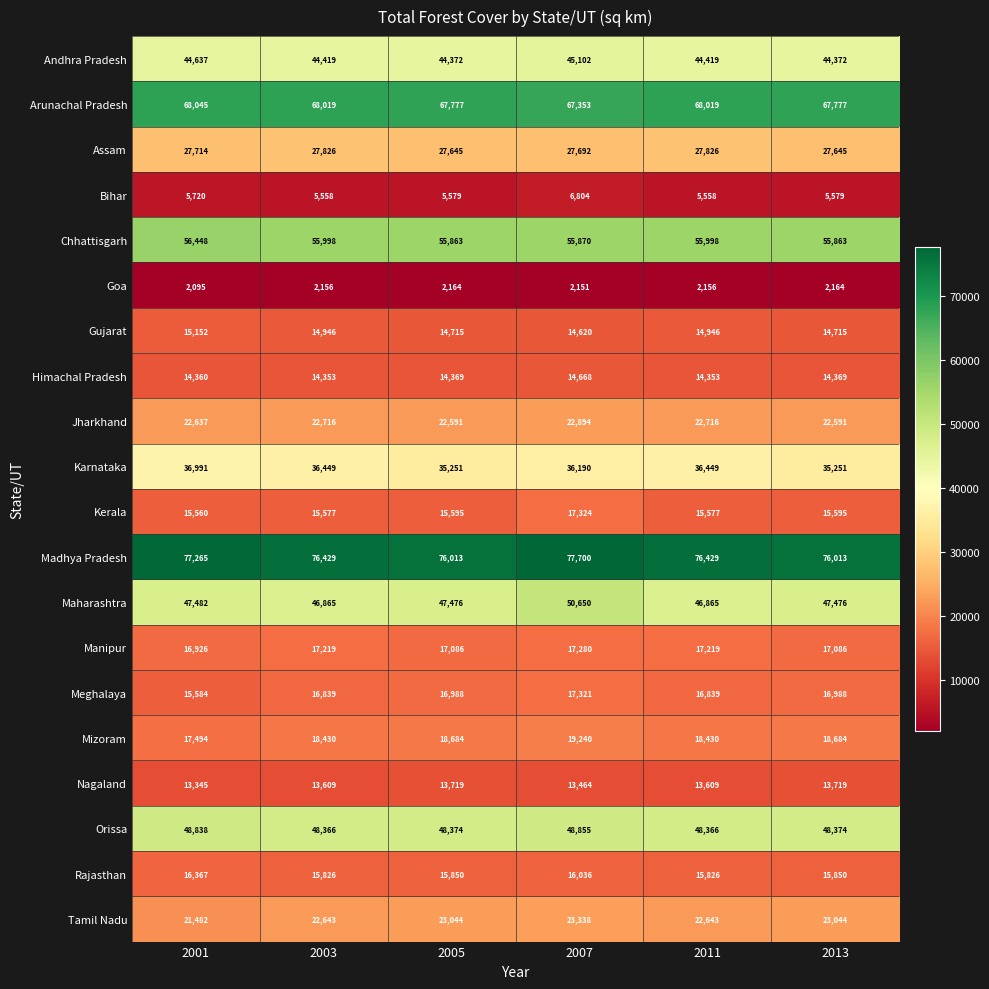

List the series in order of their peak value, lowest first.

Goa, Bihar, Nagaland, Himachal Pradesh, Gujarat, Rajasthan, Manipur, Meghalaya, Kerala, Mizoram, Jharkhand, Tamil Nadu, Assam, Karnataka, Andhra Pradesh, Orissa, Maharashtra, Chhattisgarh, Arunachal Pradesh, Madhya Pradesh